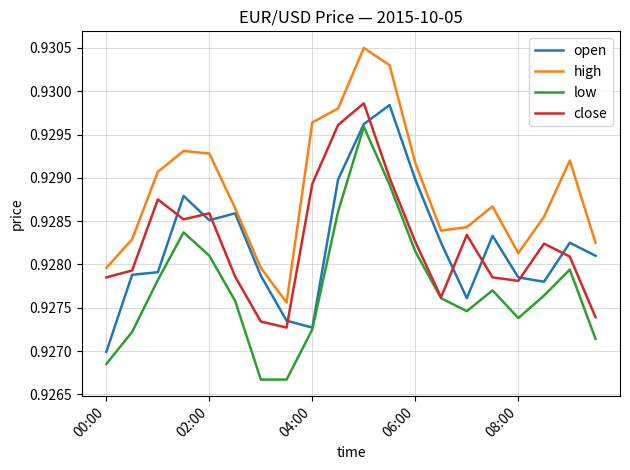

Does the chart have visible grid lines?

Yes